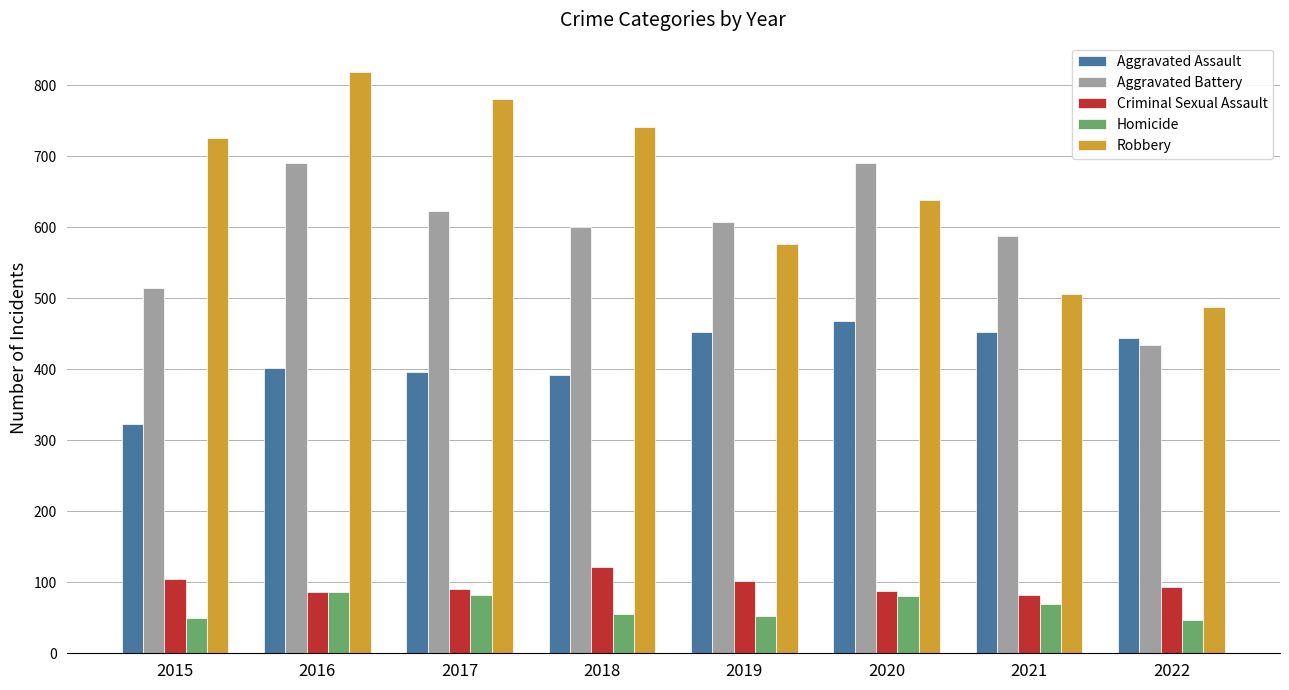

The Aggravated Battery series shows 587 at 2021. True or false?

True